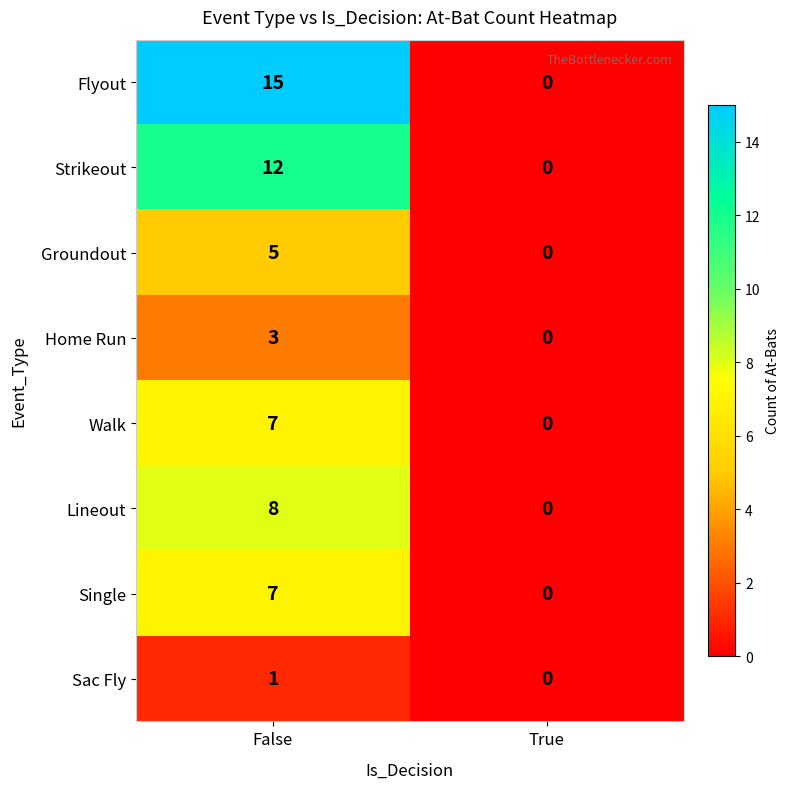

List the labels in order of Lineout value, largest first.

False, True